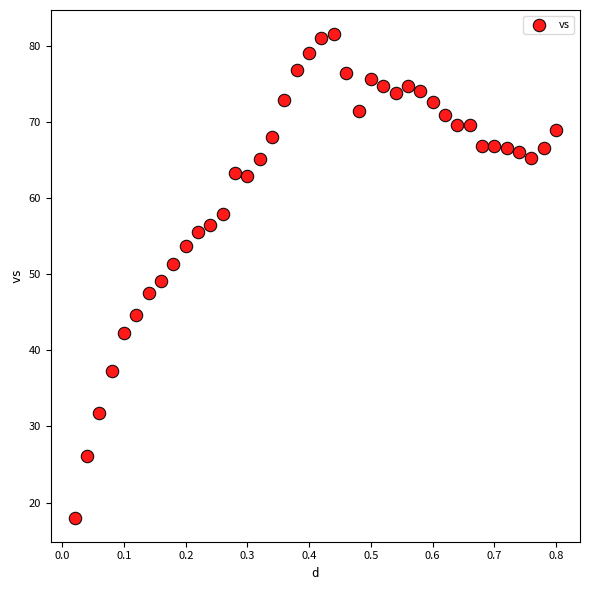

What is the range of Y values (max minus min)?

63.5